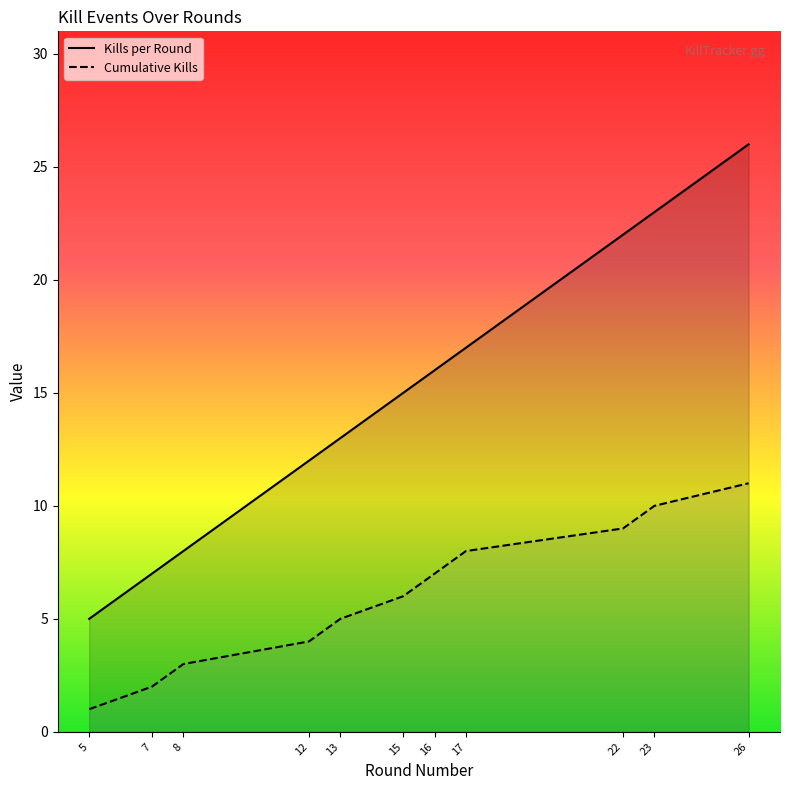

Which series has the largest total across all categories?

Kills per Round